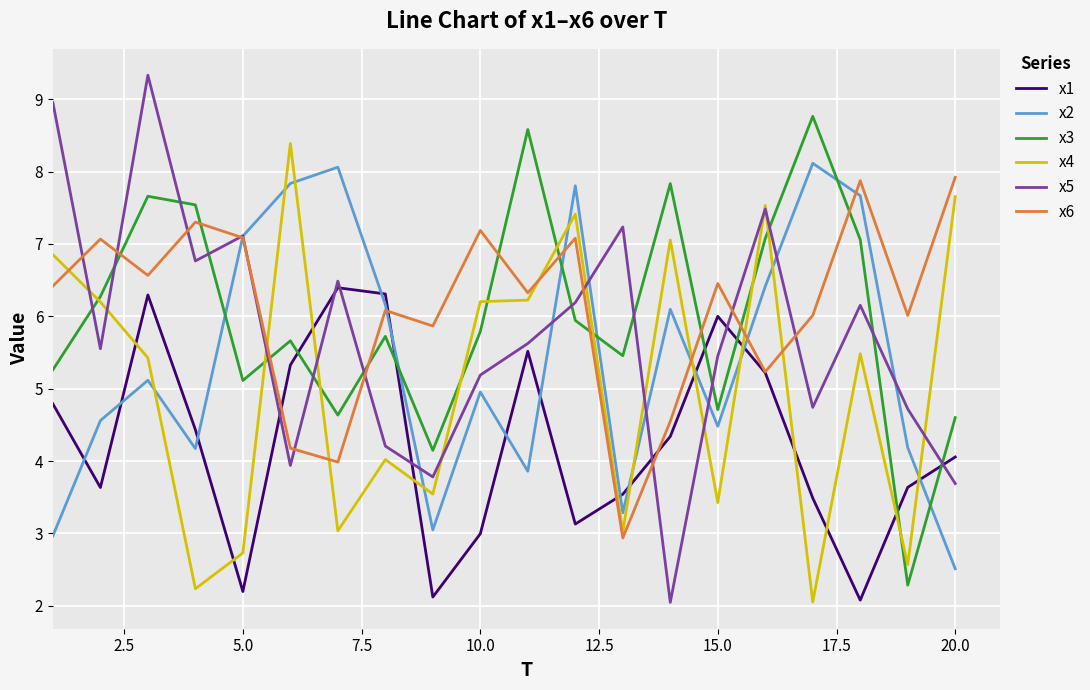

Reading left to right, list all the values displayed in this chart.

x1: 4.8	3.6	6.3	4.4	2.2	5.3	6.4	6.3	2.1	3.0	5.5	3.1	3.5	4.3	6.0	5.2	3.5	2.1	3.6	4.1
x2: 3.0	4.6	5.1	4.2	7.1	7.8	8.1	6.2	3.0	5.0	3.9	7.8	3.3	6.1	4.5	6.4	8.1	7.7	4.2	2.5
x3: 5.3	6.3	7.7	7.5	5.1	5.7	4.6	5.7	4.1	5.8	8.6	5.9	5.5	7.8	4.7	7.1	8.8	7.1	2.3	4.6
x4: 6.9	6.2	5.4	2.2	2.7	8.4	3.0	4.0	3.5	6.2	6.2	7.4	3.0	7.1	3.4	7.5	2.1	5.5	2.6	7.7
x5: 9.0	5.6	9.3	6.8	7.1	3.9	6.5	4.2	3.8	5.2	5.6	6.2	7.2	2.0	5.5	7.5	4.7	6.2	4.7	3.7
x6: 6.4	7.1	6.6	7.3	7.1	4.2	4.0	6.1	5.9	7.2	6.3	7.1	2.9	4.5	6.5	5.2	6.0	7.9	6.0	7.9